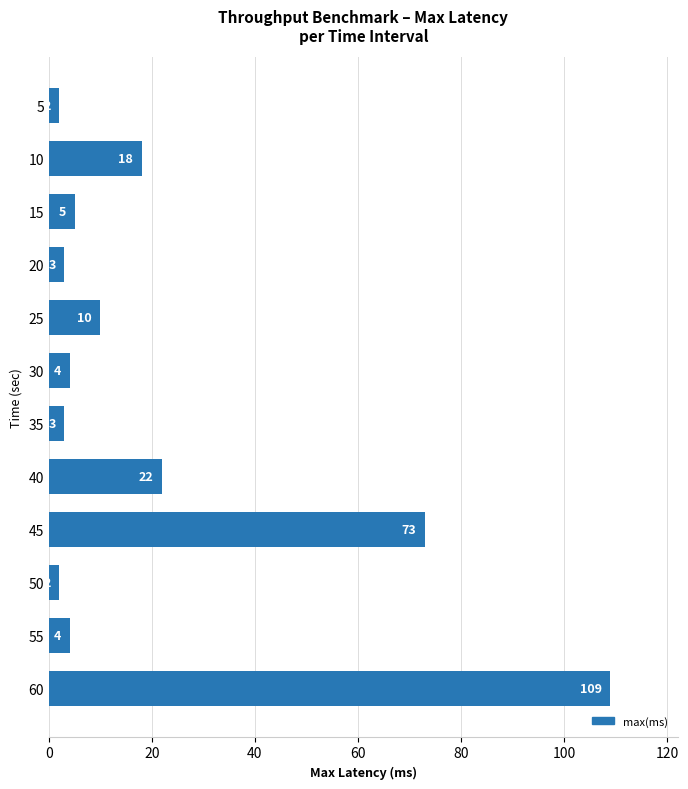

Where is the data nearest to the value 55?

45